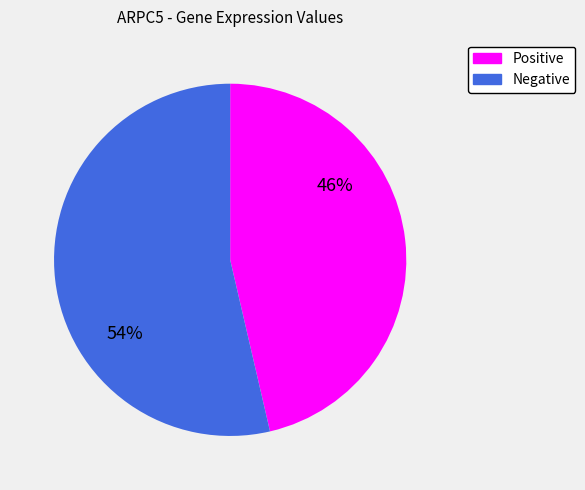

To the nearest percent, what portion does Positive represent?

46%